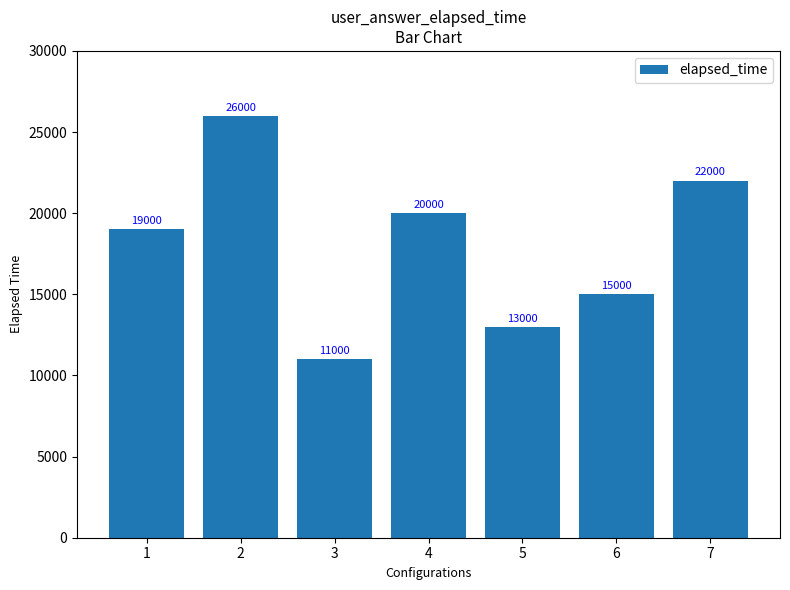

Rank the categories by value from highest to lowest.

2, 7, 4, 1, 6, 5, 3